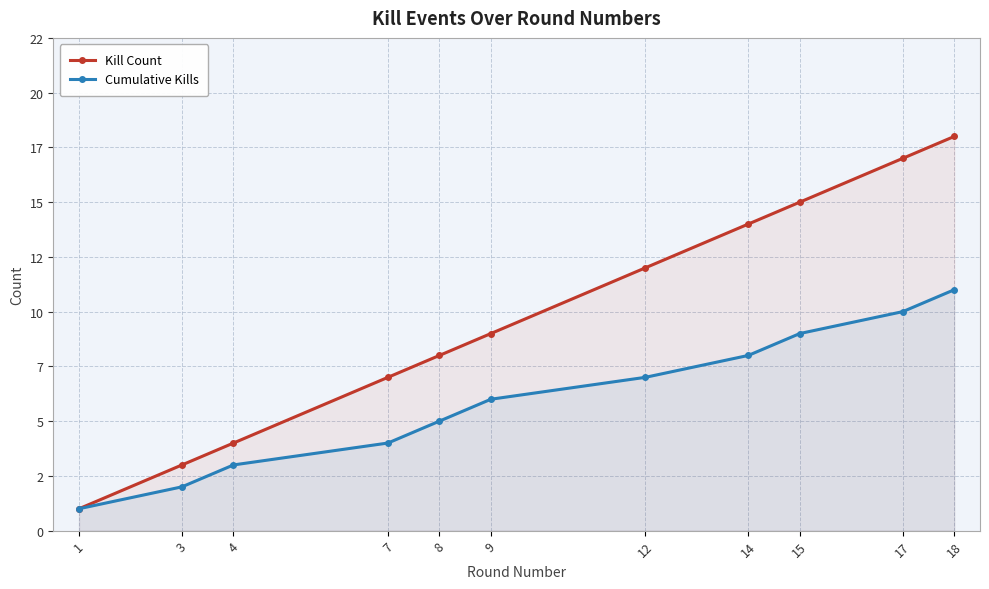

True or false: Cumulative Kills has a value of 7 at 12.

True